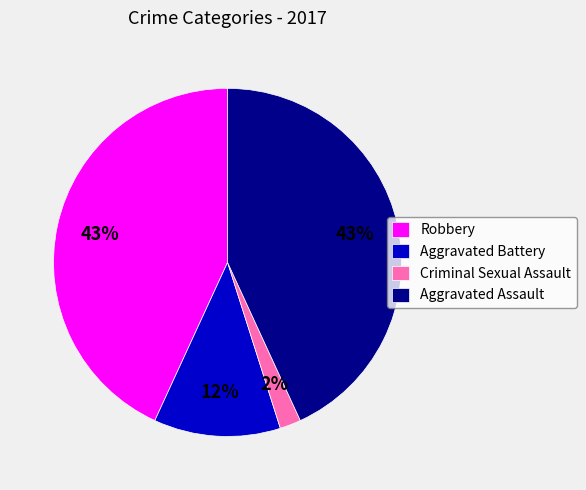

Is the sum of Criminal Sexual Assault and Aggravated Assault greater than half?

No